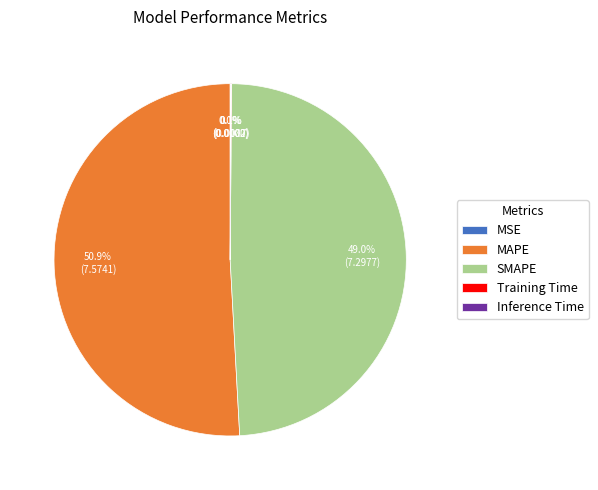

How much of the chart is everything except SMAPE?

51.0%